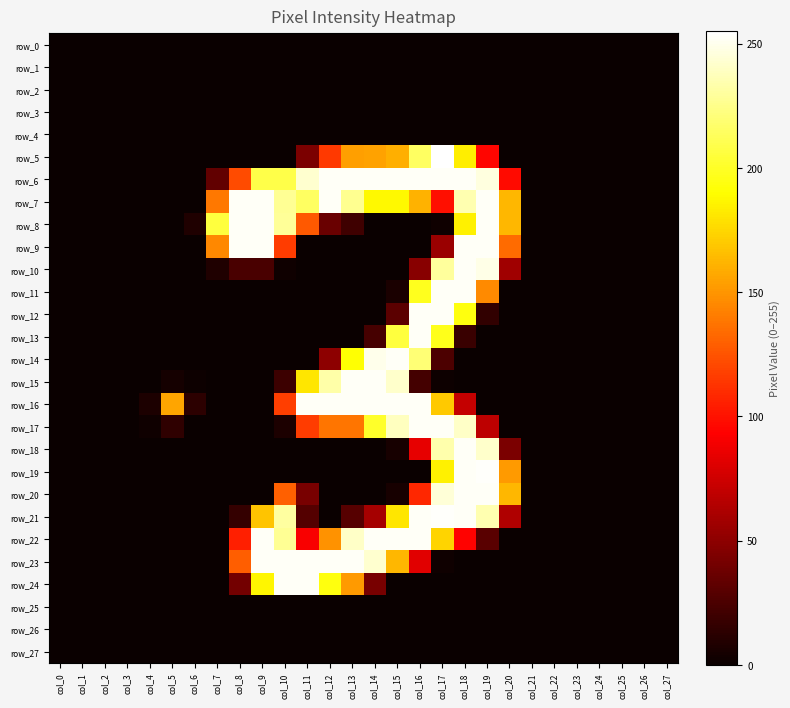

What is the spread (max minus min) of values at col_12?

253